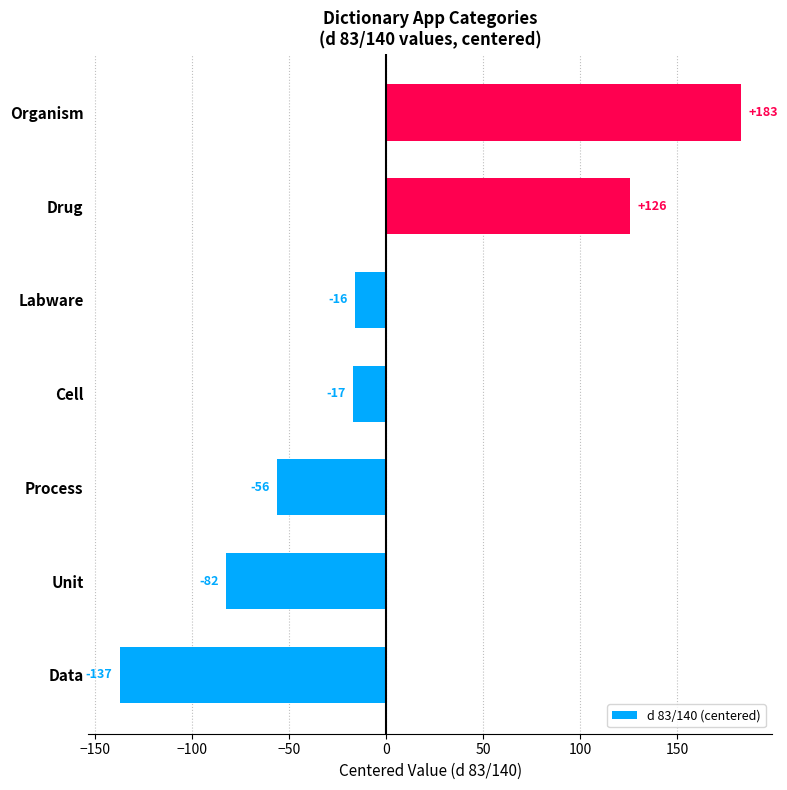

How many categories are shown in the chart?

7